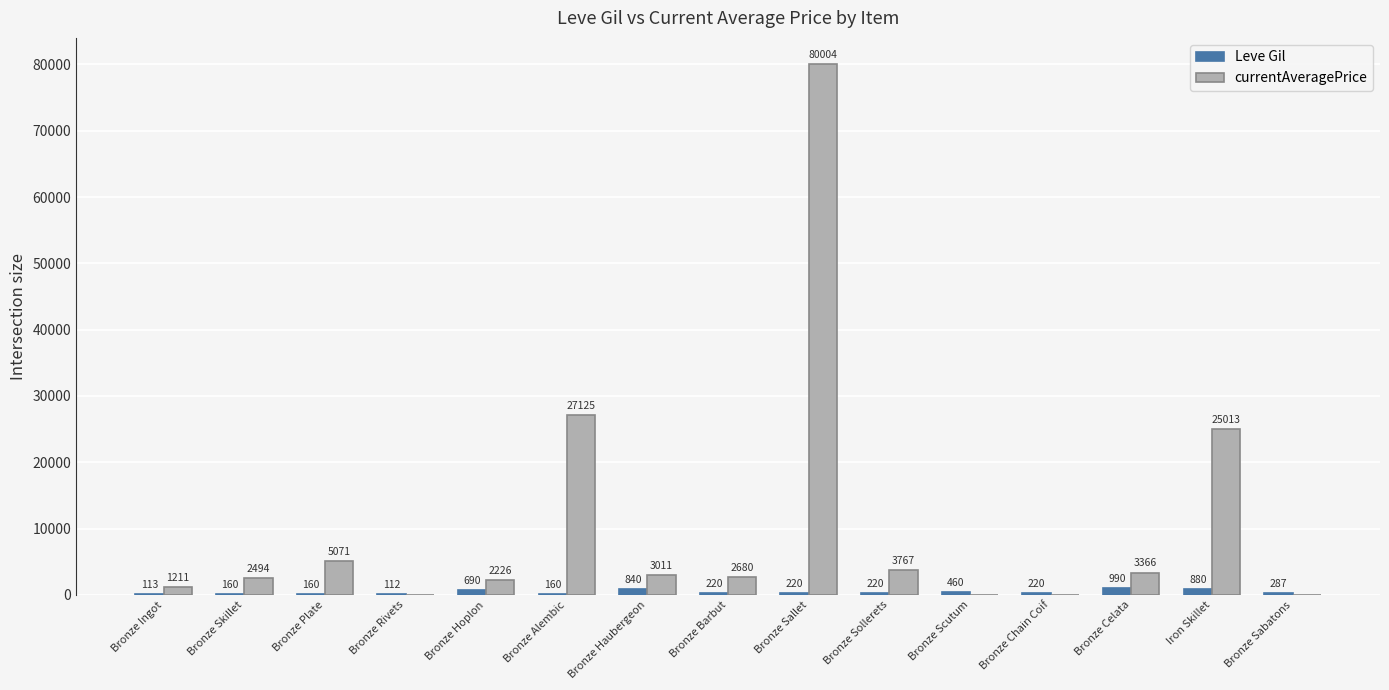

What is the sum of all Leve Gil values?

5732.0